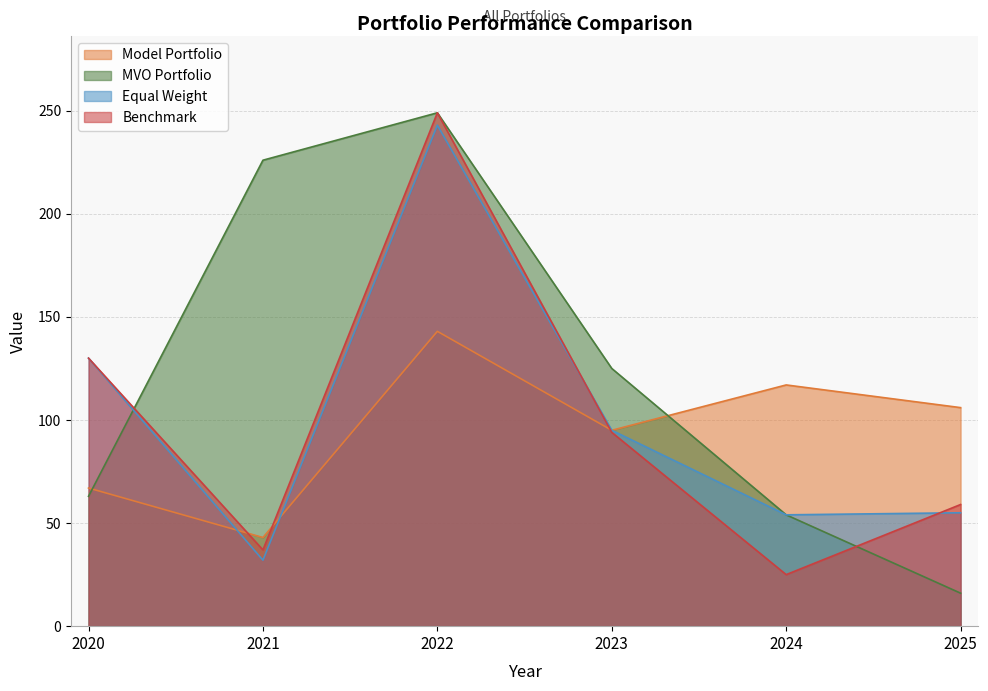

At 2022, list the series in order from smallest to largest.

Model Portfolio, Equal Weight, MVO Portfolio, Benchmark